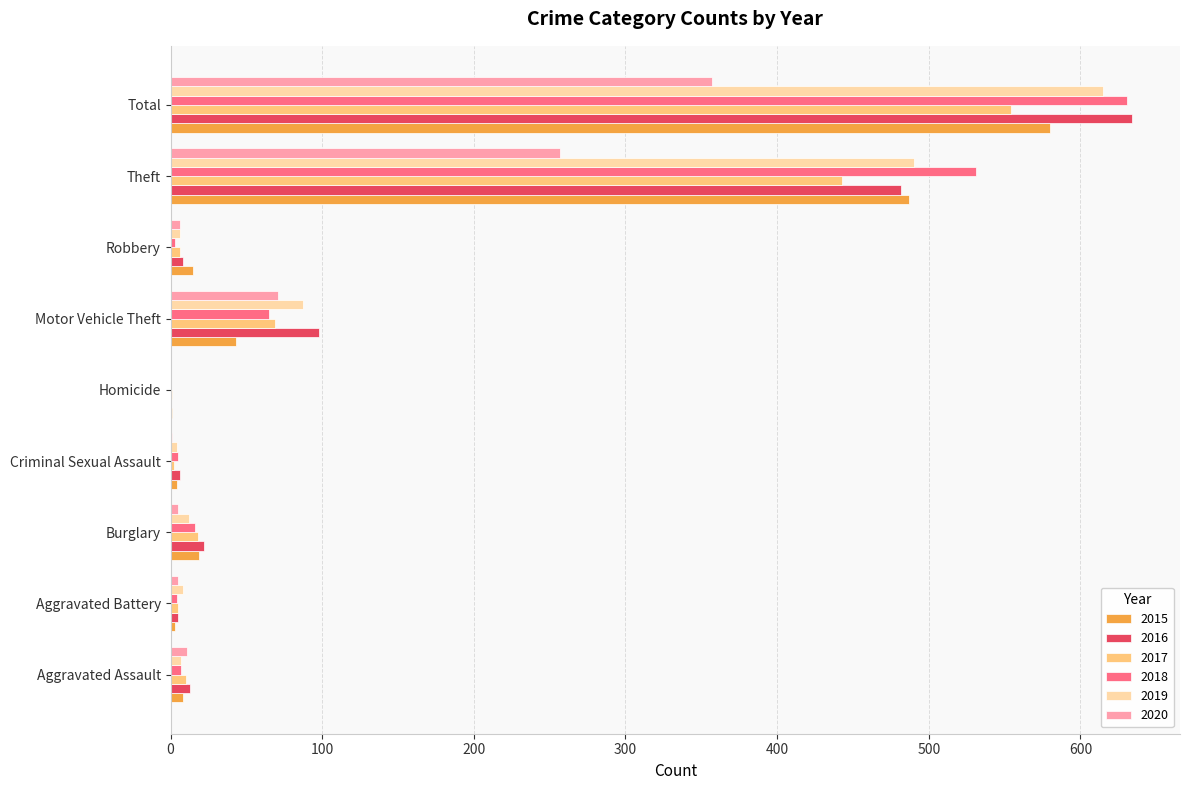

What are all the series names shown in the legend?

2015, 2016, 2017, 2018, 2019, 2020